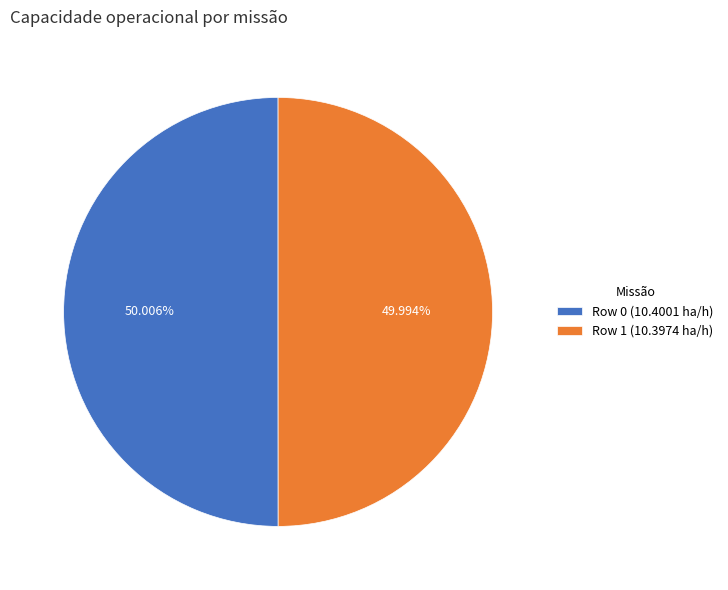

Combined, what portion of the pie is Row 0 and Row 1?

100.0%